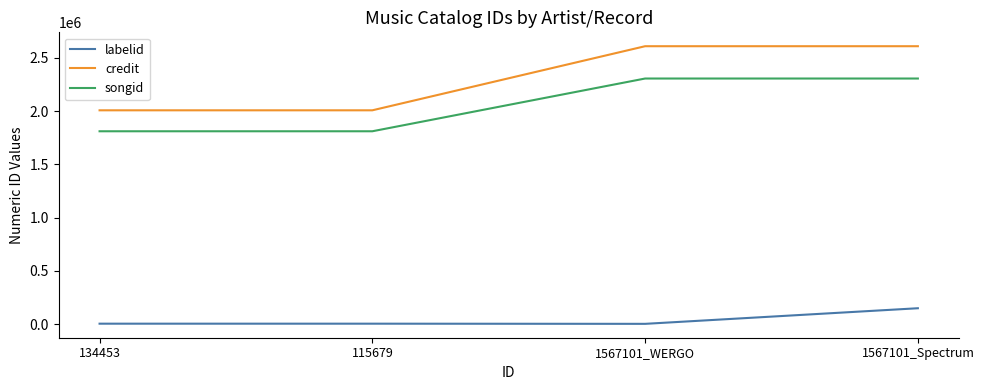

Is the value of labelid at 1567101_Spectrum greater than the value of credit at 1567101_Spectrum?

No